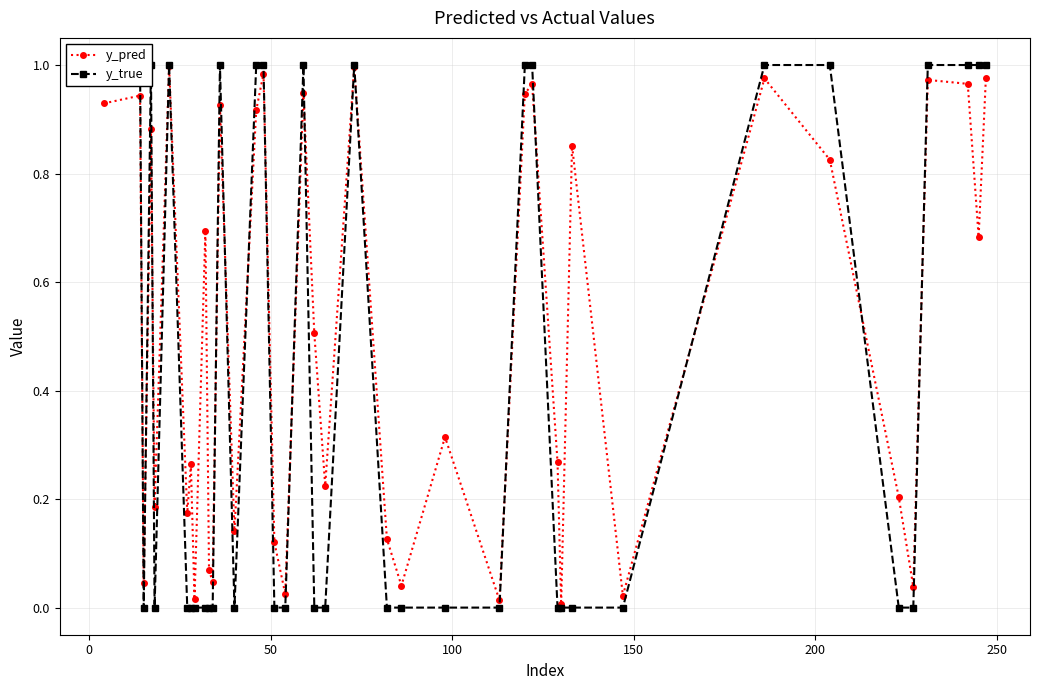

True or false: y_pred has more than 2 points higher than both neighbors.

True